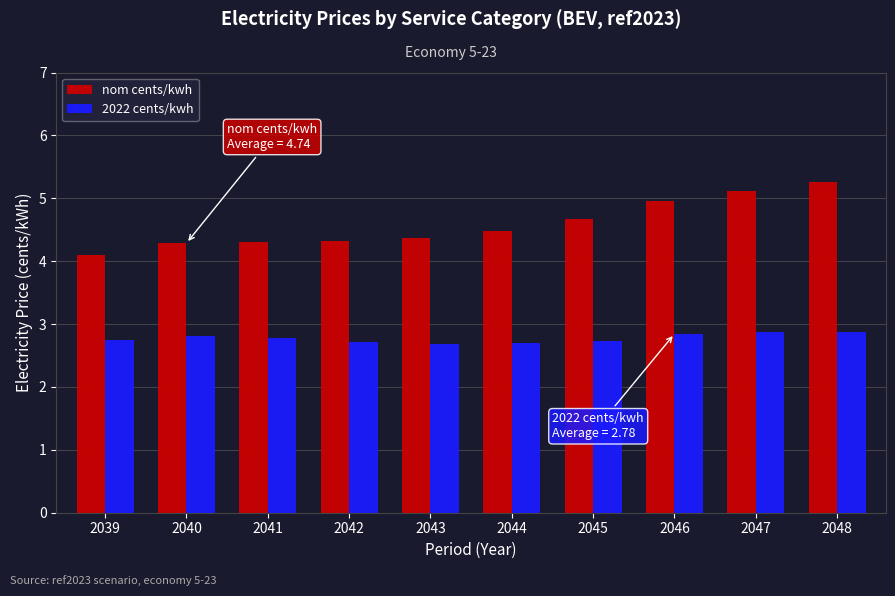

Is the value of nom cents/kwh at 2045 greater than the value of 2022 cents/kwh at 2046?

Yes